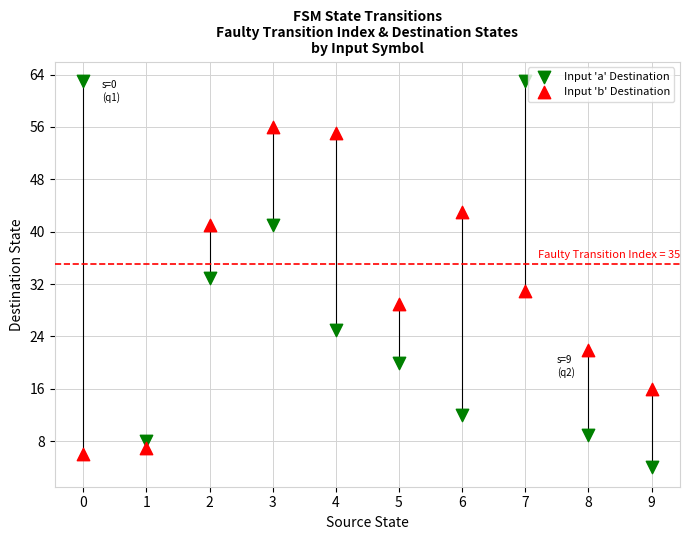

Which series has the largest Y range (max minus min)?

Input 'a' Destination